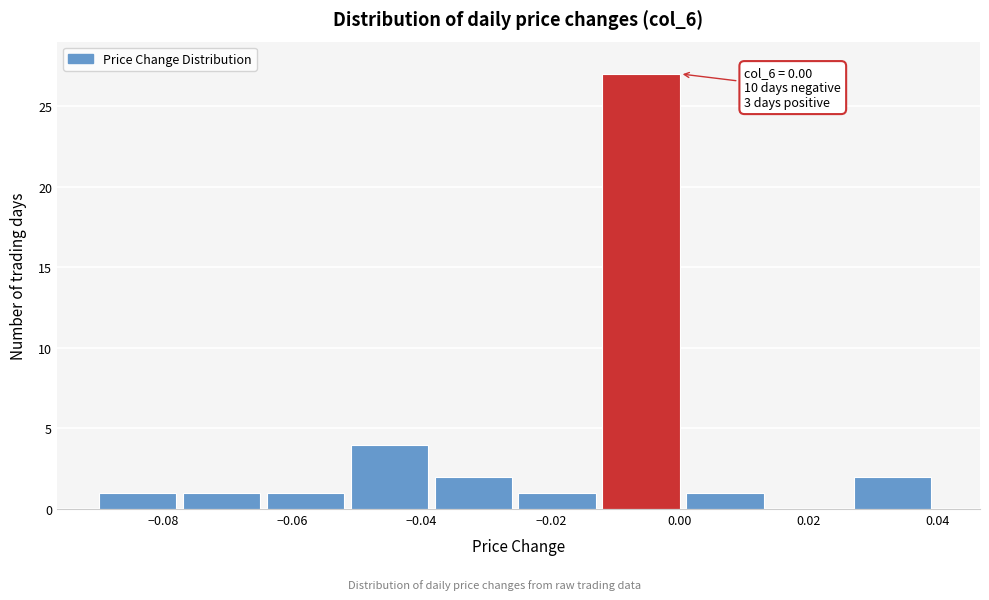

Over which range of the x-axis is the bar tallest?

-0.012 to 0.001